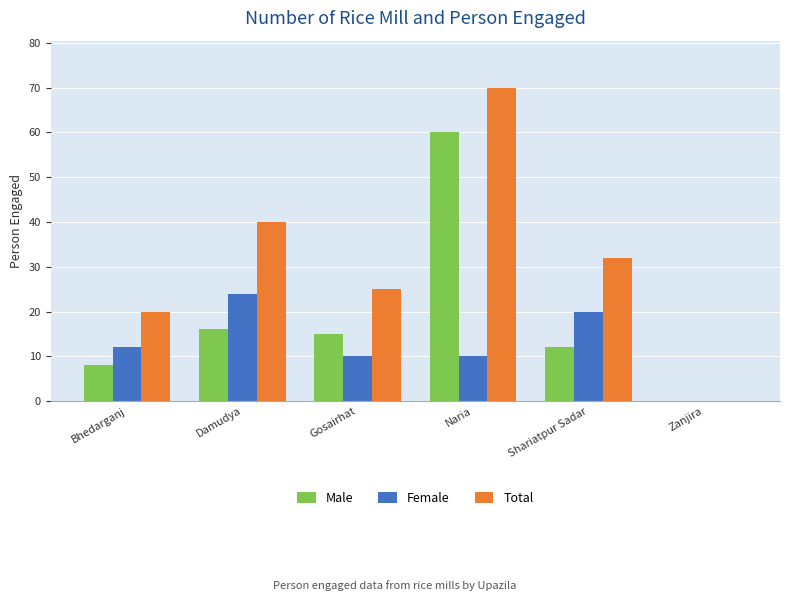

What is the maximum value for Female?

24